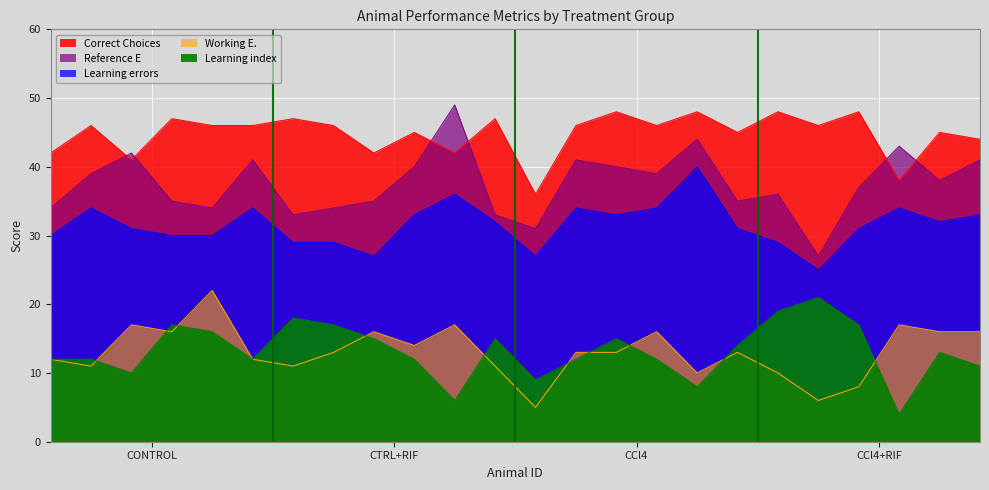

What is the value of the Learning index point at the 1st from the left?

12